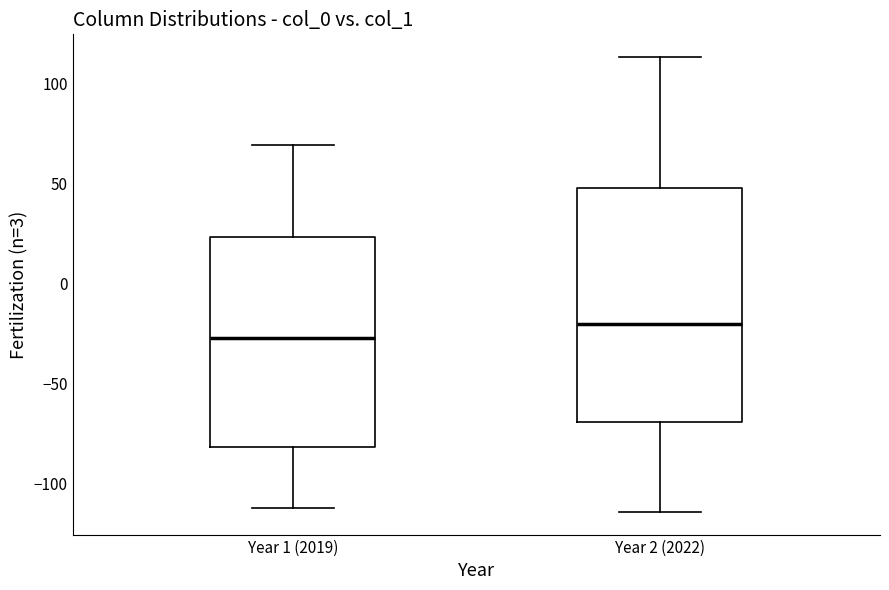

Which box has the lowest median line?

Year 1 (2019)